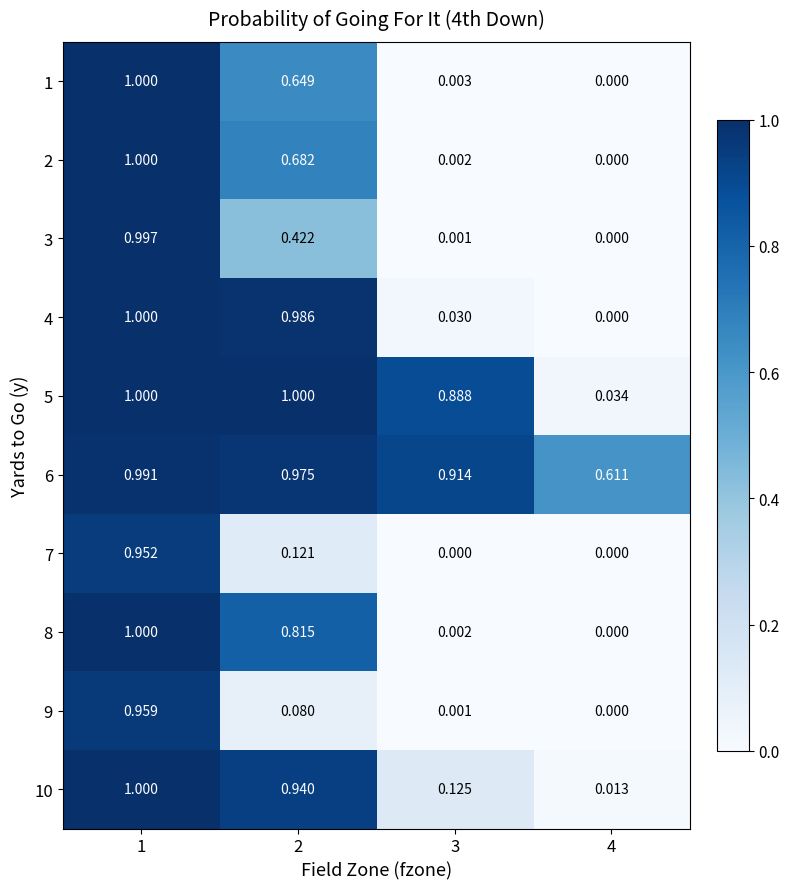

At how many categories does at least one series exceed 0?

4